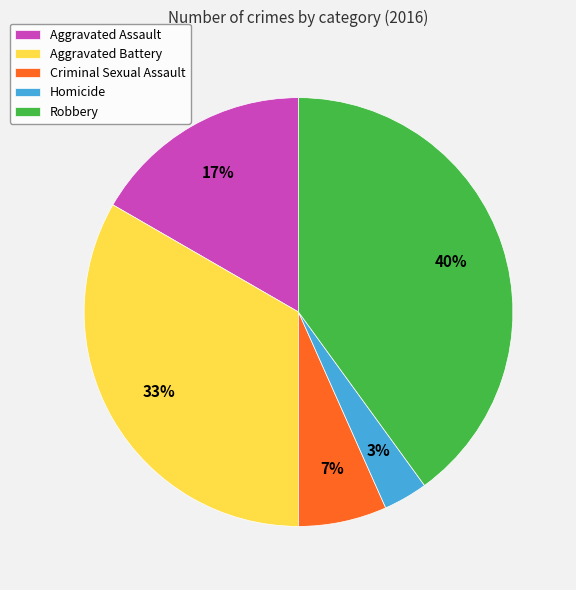

What is the ratio of the value at Criminal Sexual Assault to the value at Aggravated Battery?

0.2